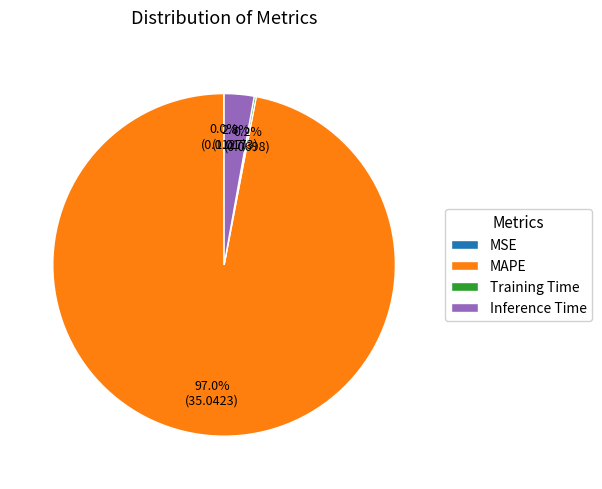

What percentage is NOT represented by Inference Time?

97.2%